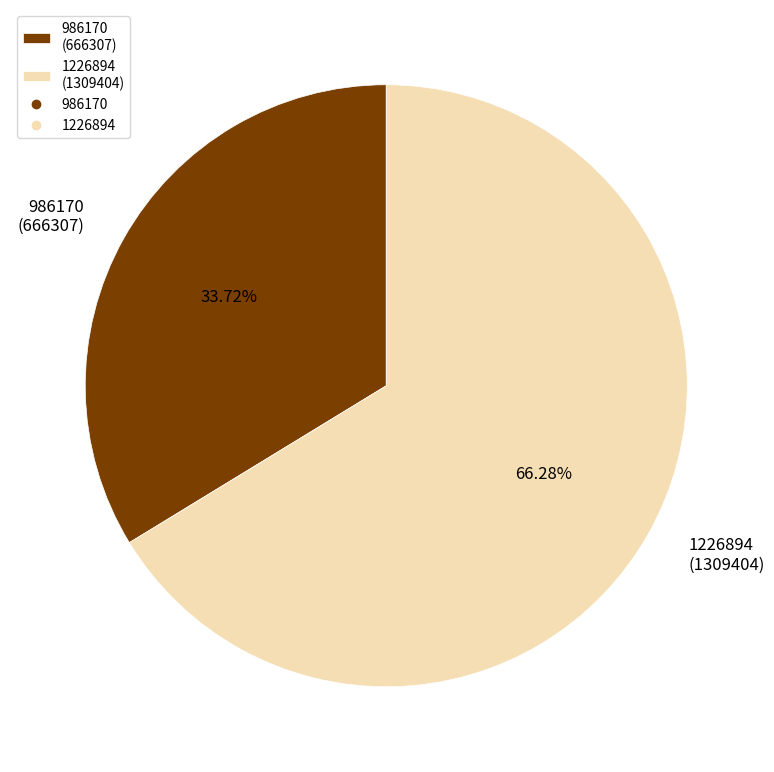

Between 1226894 (1309404) and 986170 (666307), which is larger?

1226894 (1309404)